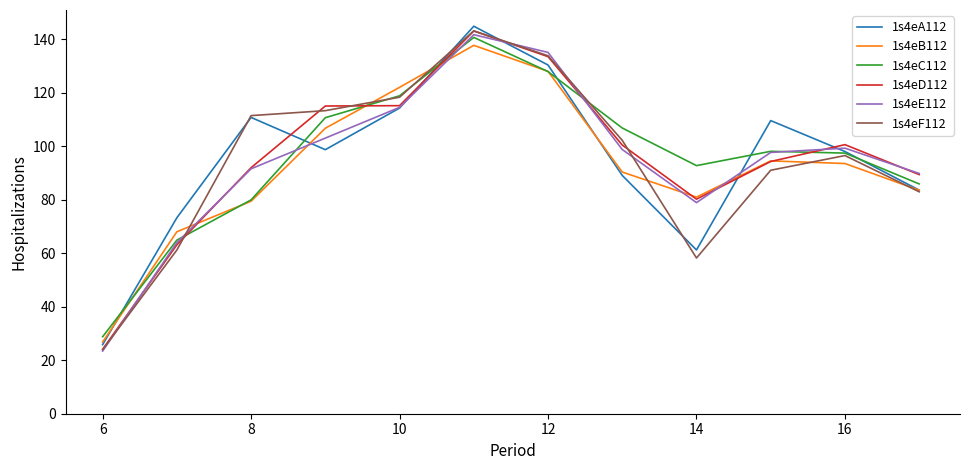

Which series has the widest spread of values?

1s4eF112